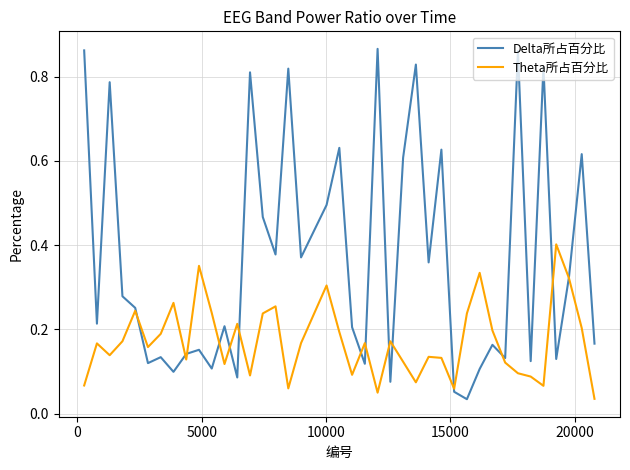

After their last crossing, which series has the higher values: Theta所占百分比 or Delta所占百分比?

Delta所占百分比